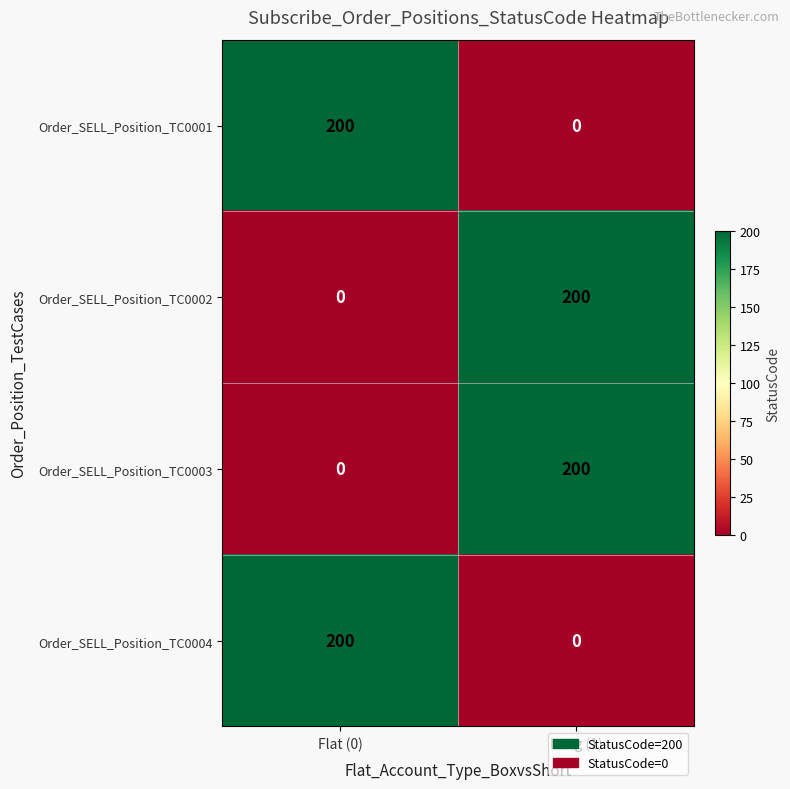

What is the total value across all series at Flat (0)?

400